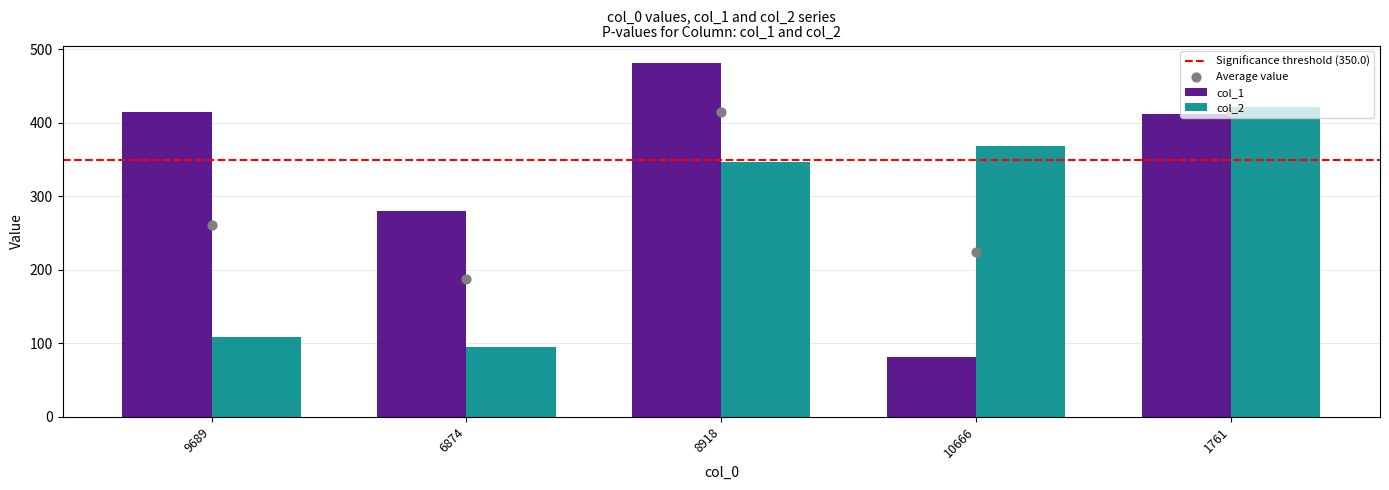

At which category is the sum across all series the highest?

1761